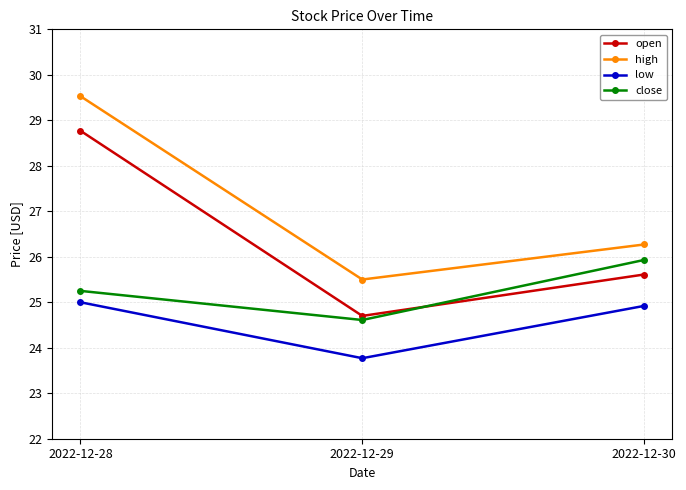

Which series has the largest total across all categories?

high